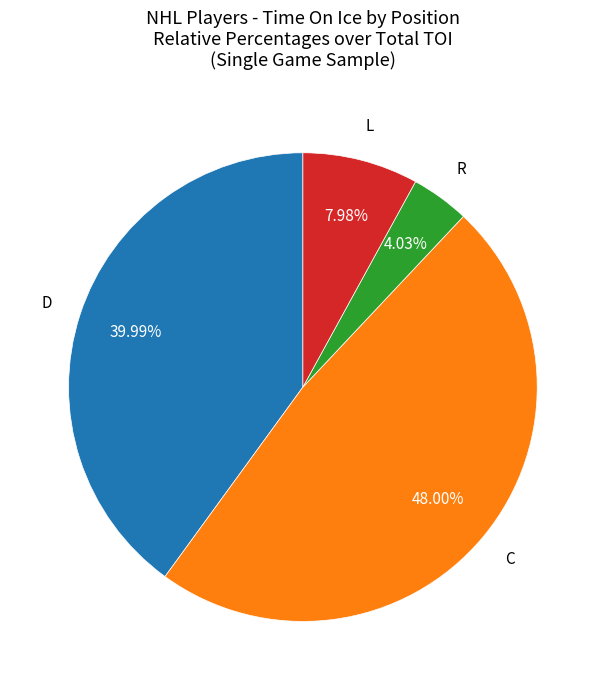

Is there any slice that represents more than half of the pie?

No